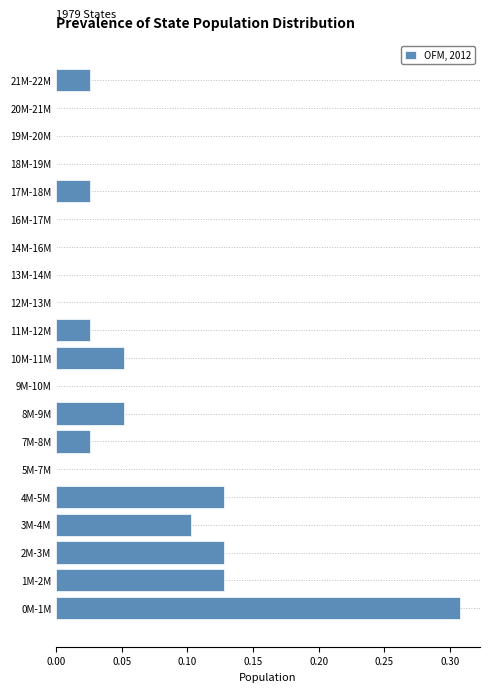

True or false: the data shows 0.5 at 0M-1M.

False